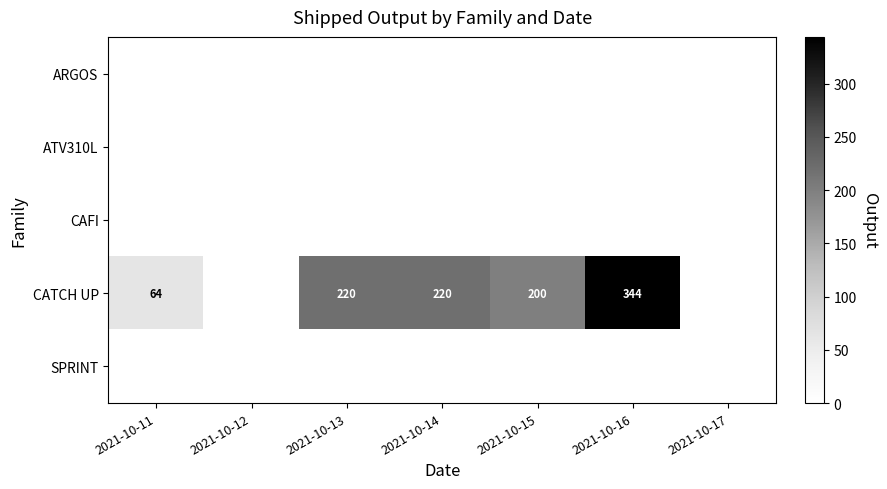

Is it true that CATCH UP equals 220 at 2021-10-13?

True